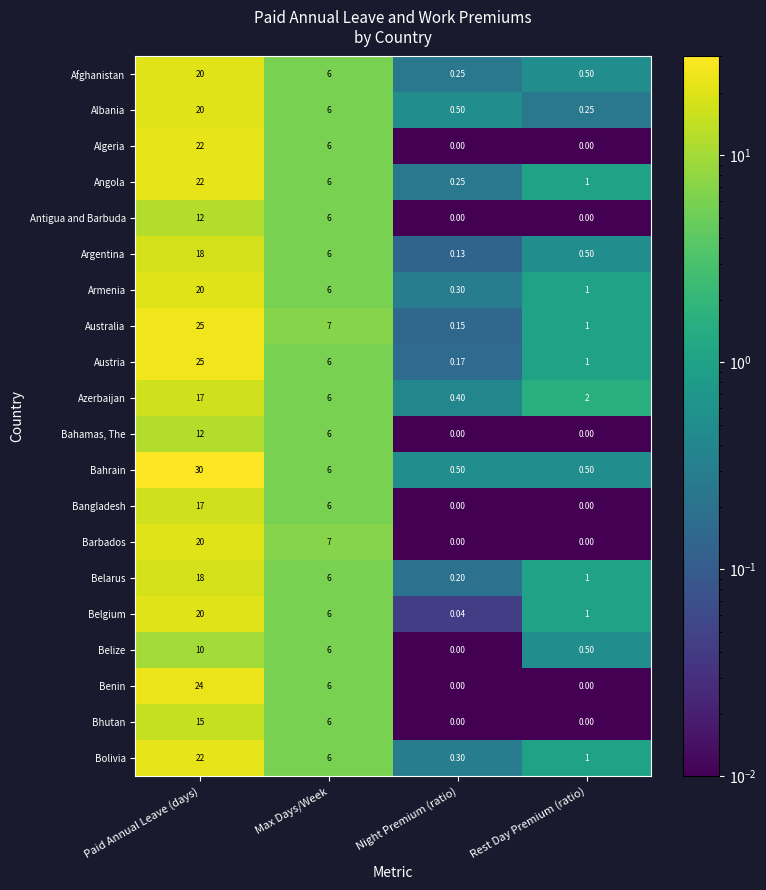

Between Night Premium (ratio) and Rest Day Premium (ratio), which series saw the biggest shift?

Azerbaijan